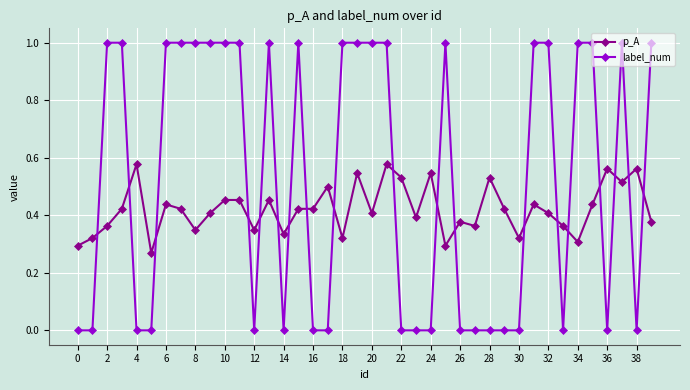

Which series has the largest total across all categories?

label_num